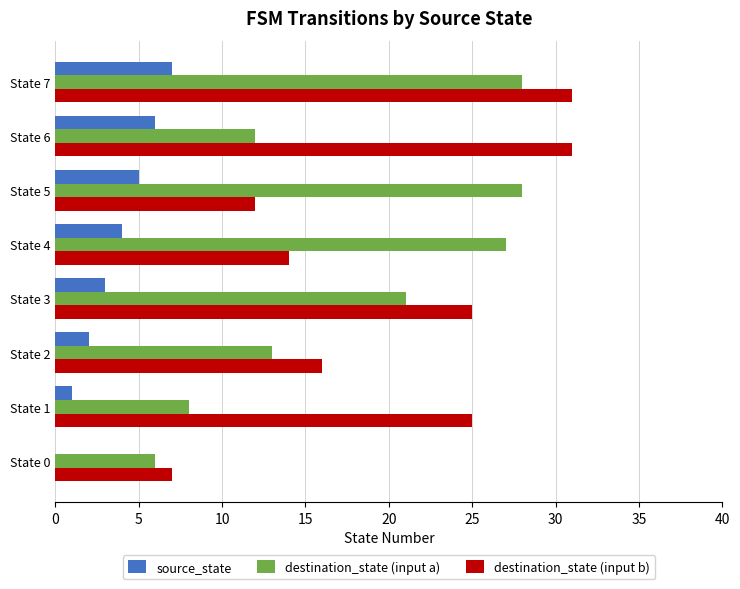

What is the maximum value shown in the chart?

31